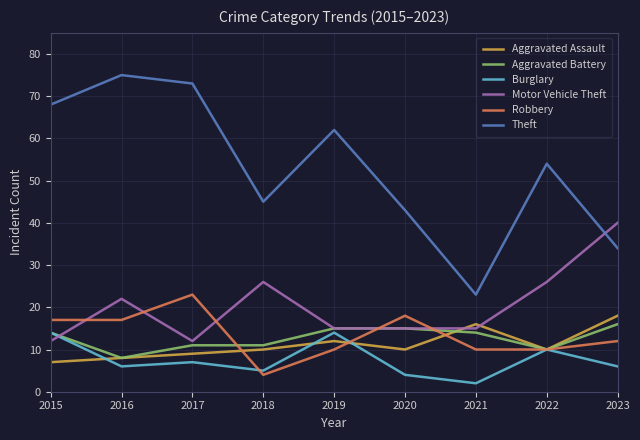

What is the approximate value of Aggravated Battery at 2019?

15